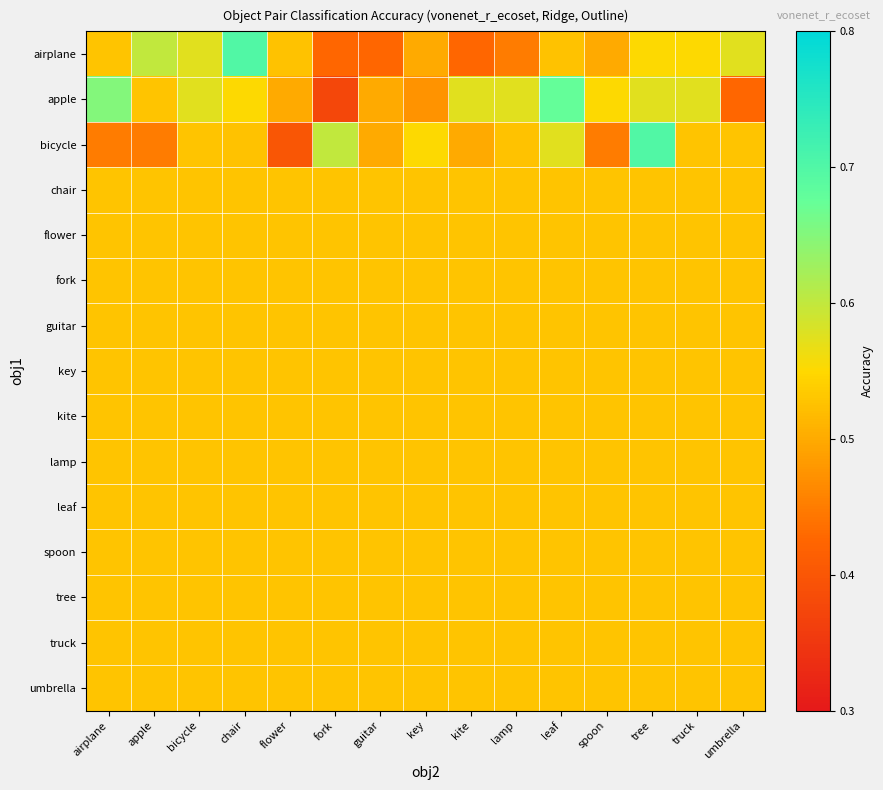

At which category is the sum across all series the highest?

tree